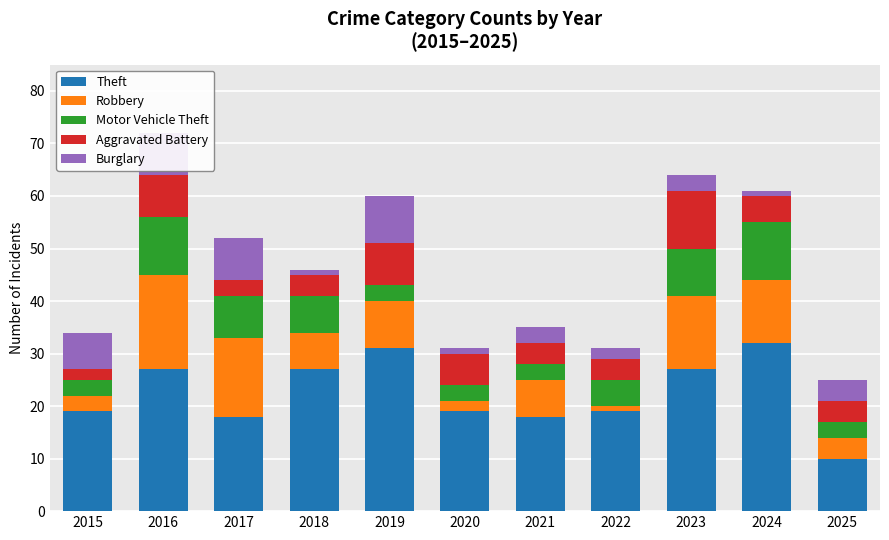

What is the maximum value for Theft?

32